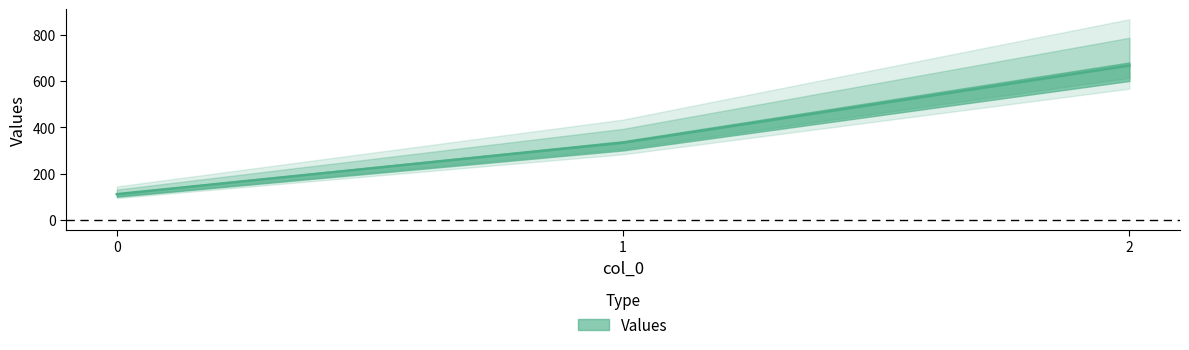

The value at 0 is 111.1. True or false?

True